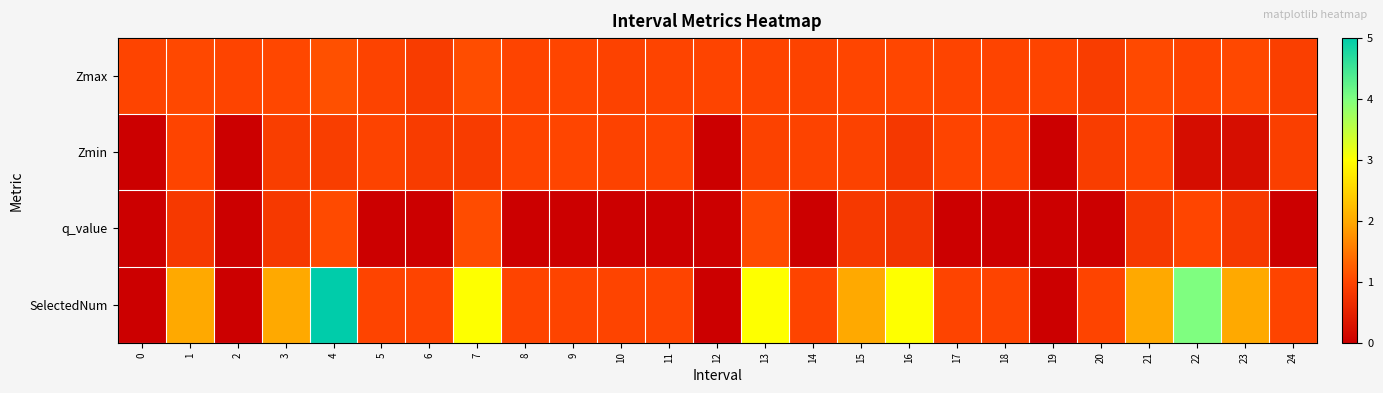

What is the spread (max minus min) of values at 23?

1.8